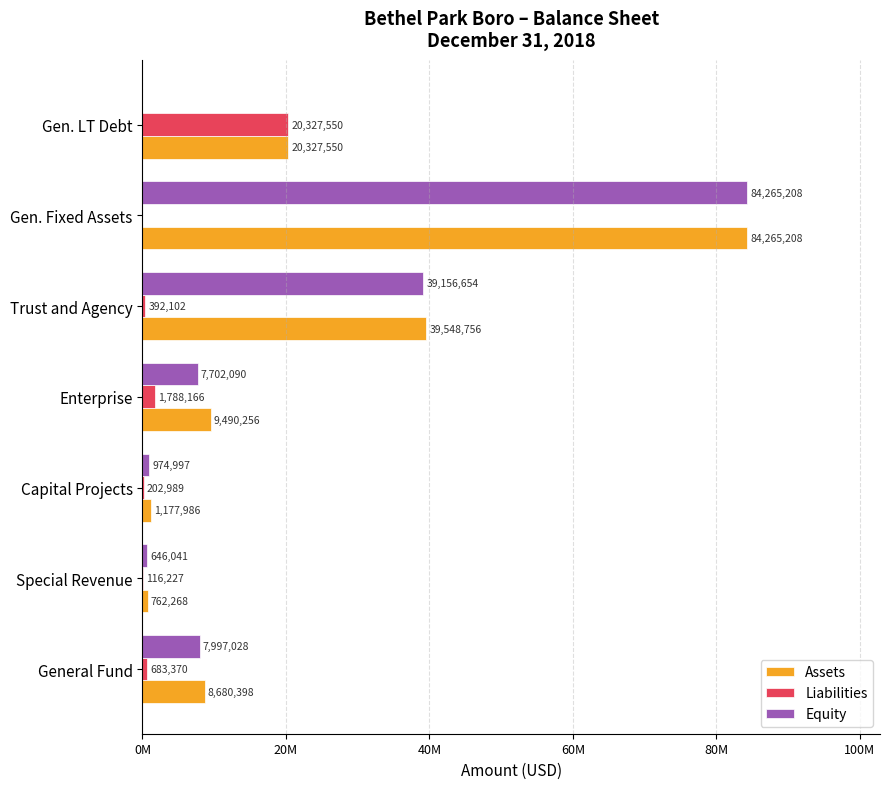

What are all the series names shown in the legend?

Assets, Liabilities, Equity